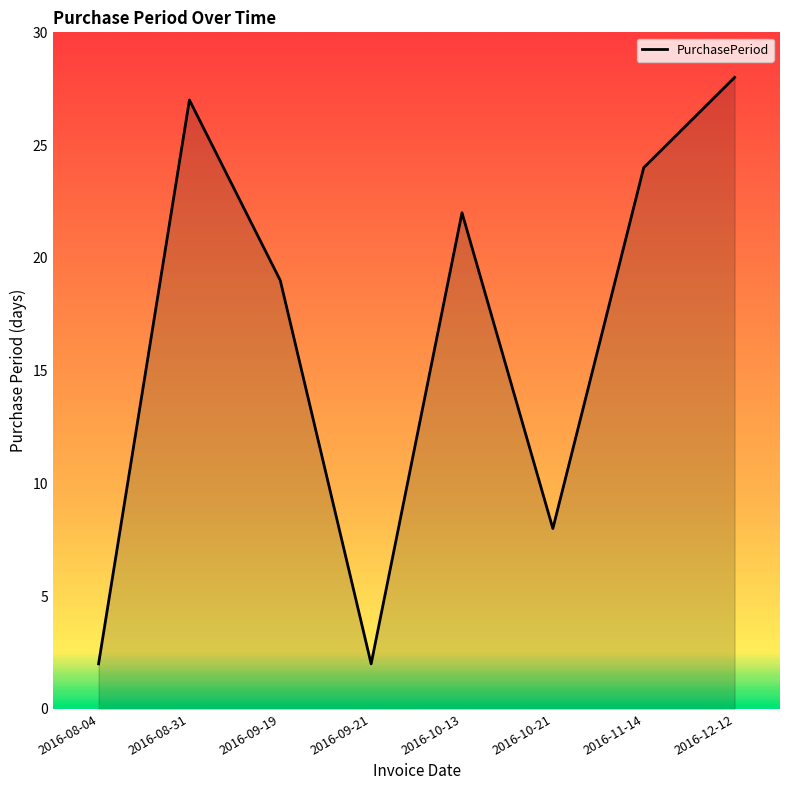

What is the sum of the values at 2016-10-21 and 2016-10-13?

30